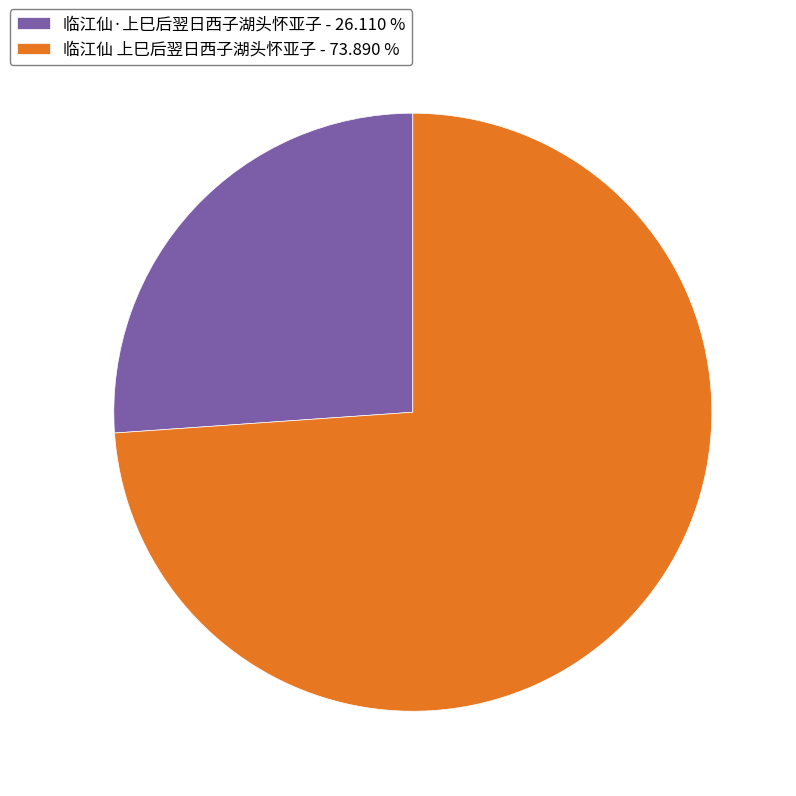

Which slice represents more than half of the pie?

临江仙 上巳后翌日西子湖头怀亚子